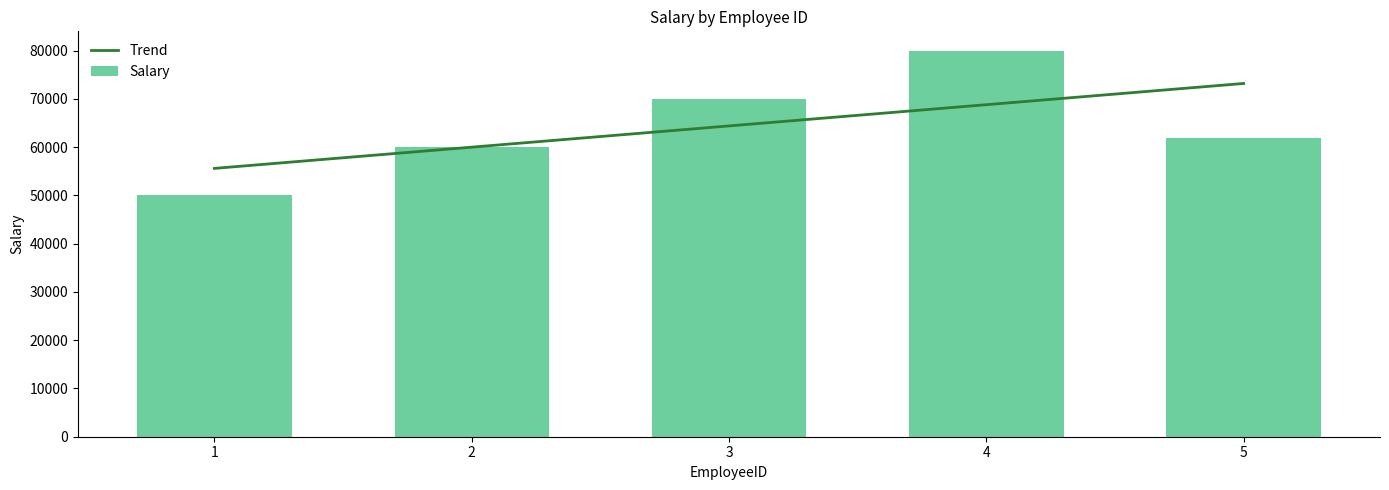

What is the difference between the maximum and minimum values in the Trend series?

17600.0